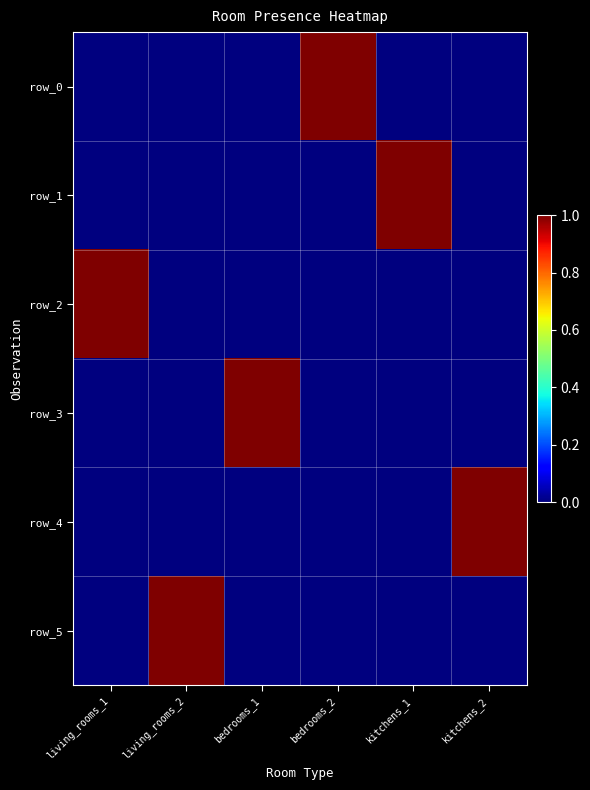

Reading left to right, extract all data points from this chart.

row_0: 0	0	0	1	0	0
row_1: 0	0	0	0	1	0
row_2: 1	0	0	0	0	0
row_3: 0	0	1	0	0	0
row_4: 0	0	0	0	0	1
row_5: 0	1	0	0	0	0